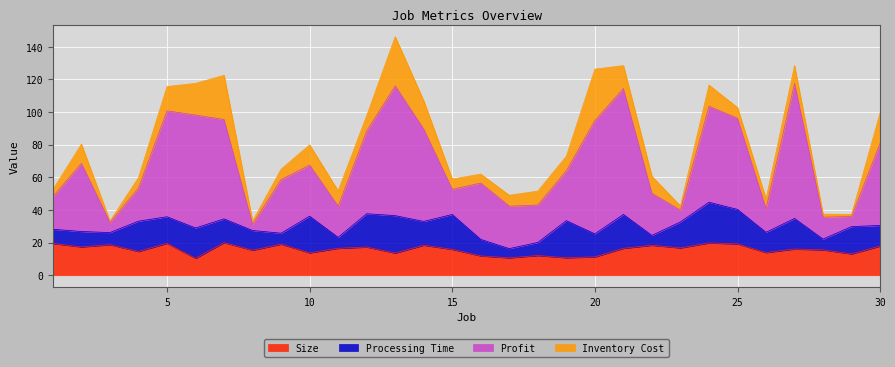

Which series changed the most between 4 and 28?

Profit